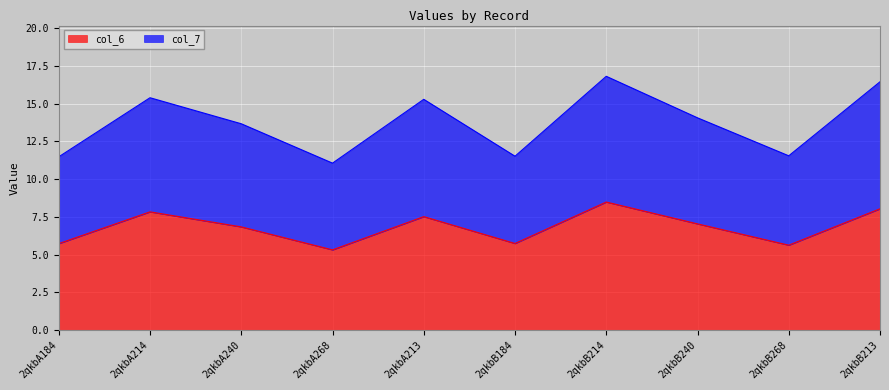

What is the approximate value of col_6 at 2qkbA214?

7.8